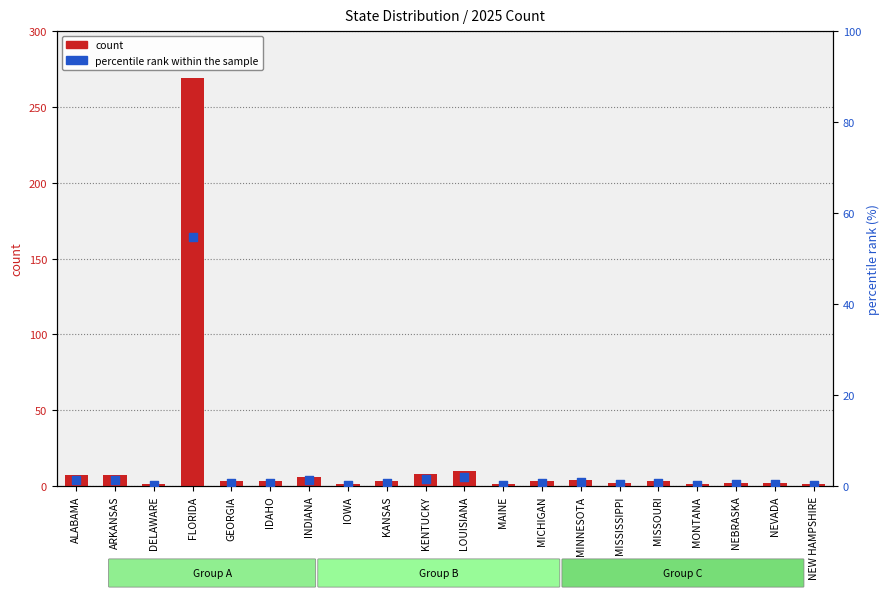

Which series has the largest total across all categories?

count